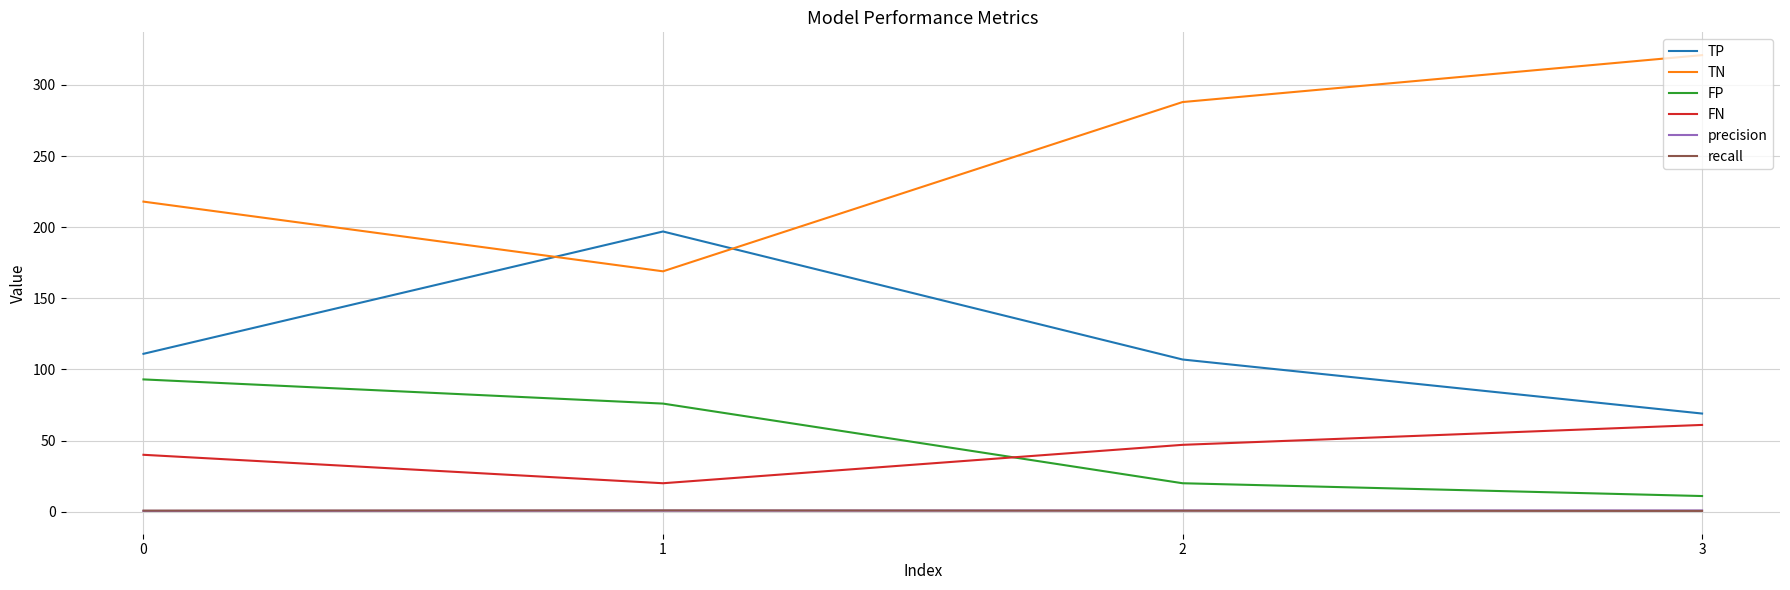

What is the difference between the highest and lowest values at 0?

217.5